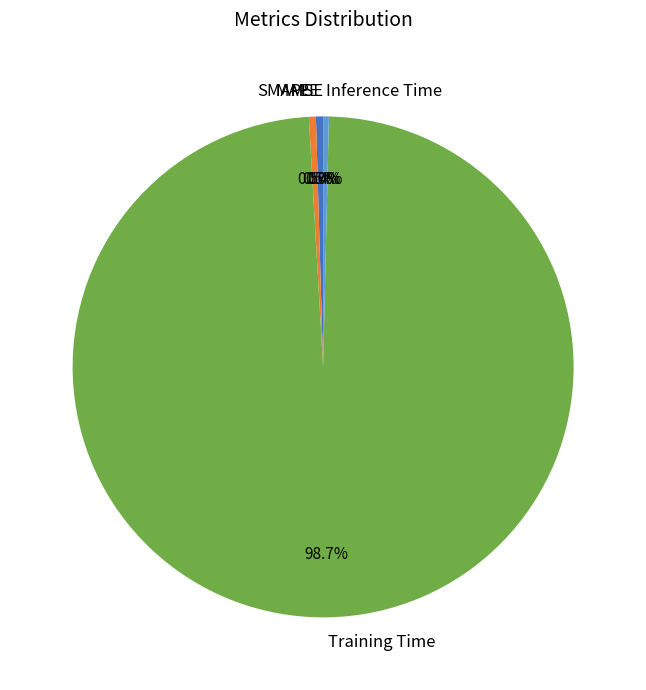

Combined, what portion of the pie is MSE and Inference Time?

0.4%